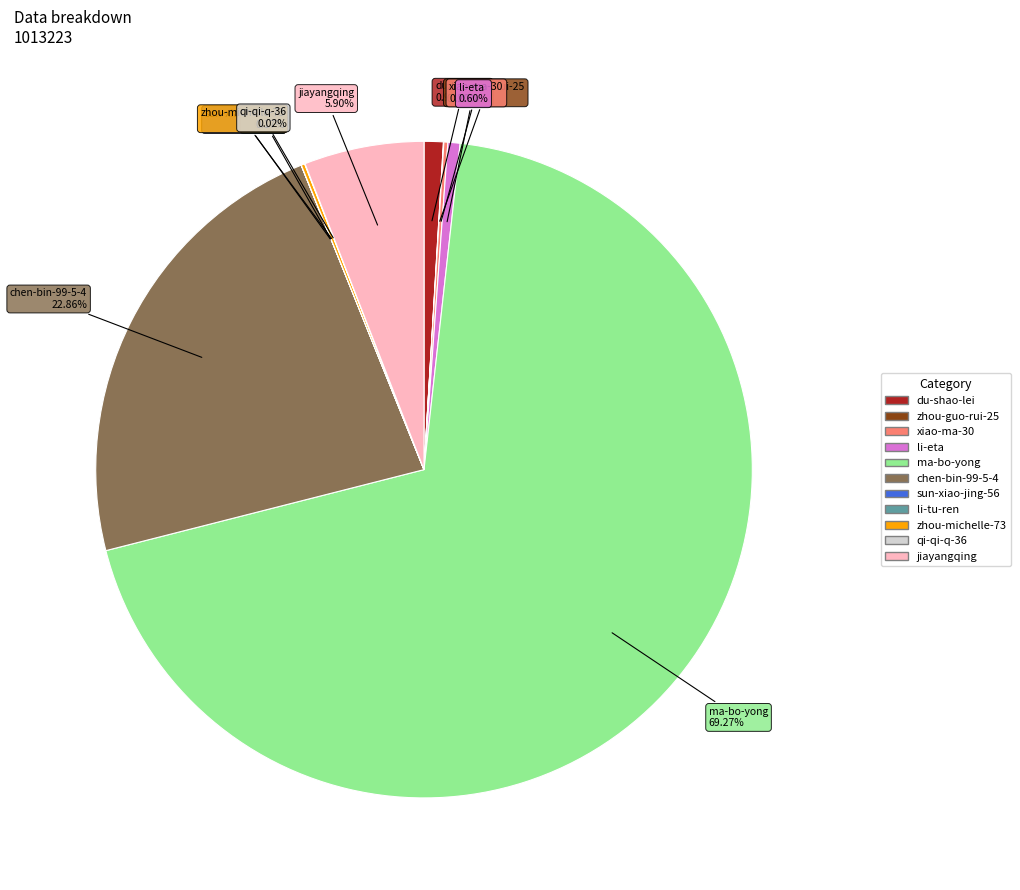

Which slice represents more than half of the pie?

ma-bo-yong